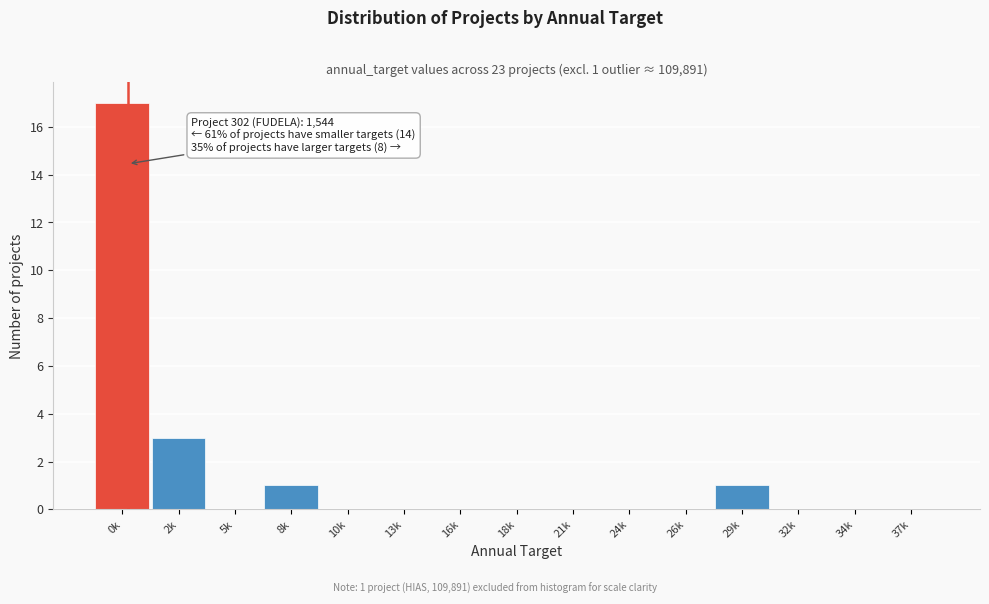

Reading left to right, list all the values displayed in this chart.

0k=17	2k=3	5k=0	8k=1	10k=0	13k=0	16k=0	18k=0	21k=0	24k=0	26k=0	29k=1	32k=0	34k=0	37k=0